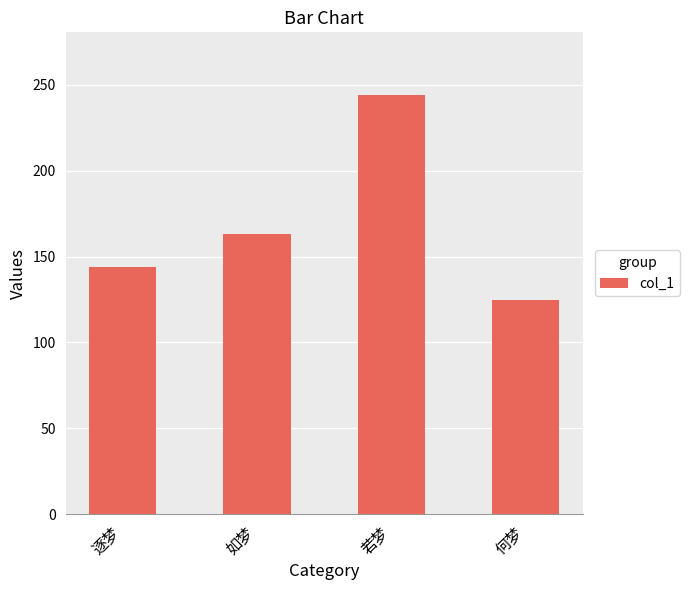

What is the ratio of the value at 若梦 to the value at 逐梦?

1.7